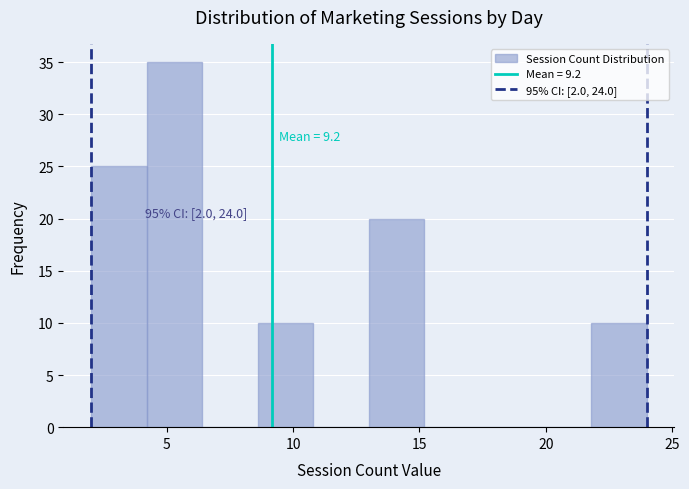

Which range on the x-axis has the tallest bar?

4.2 to 6.4